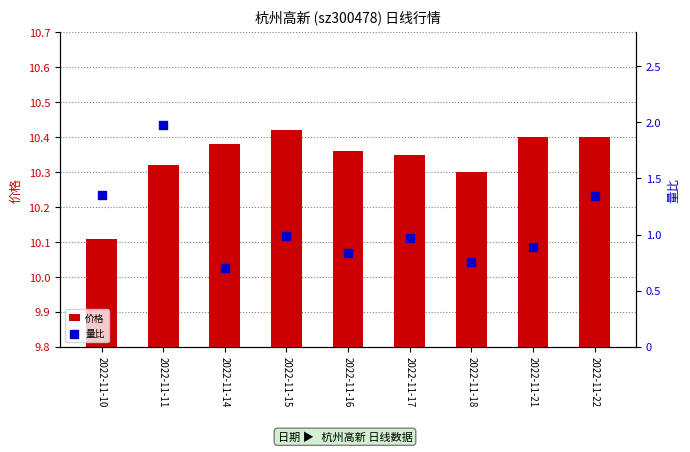

At how many categories does at least one series exceed 1?

9